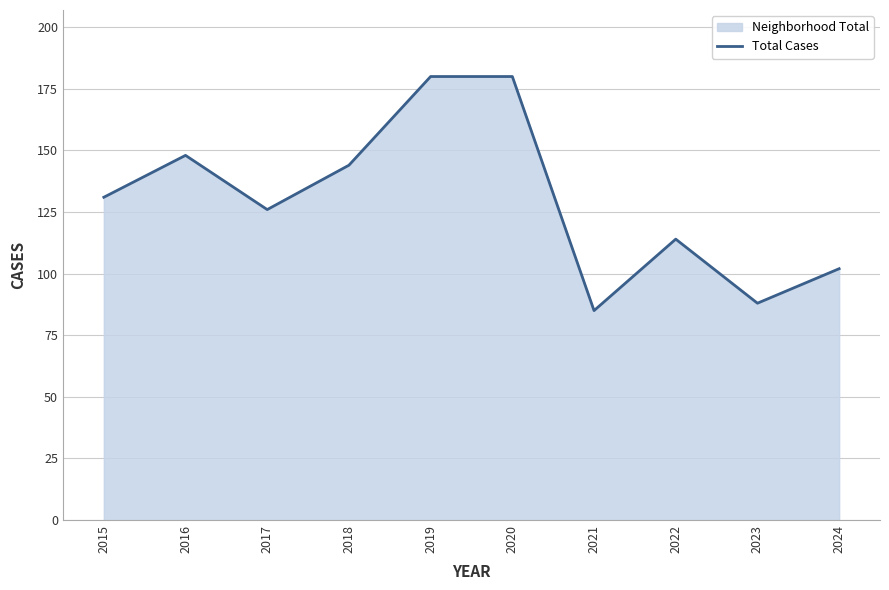

Is it true that the value at 2022 is 74?

False